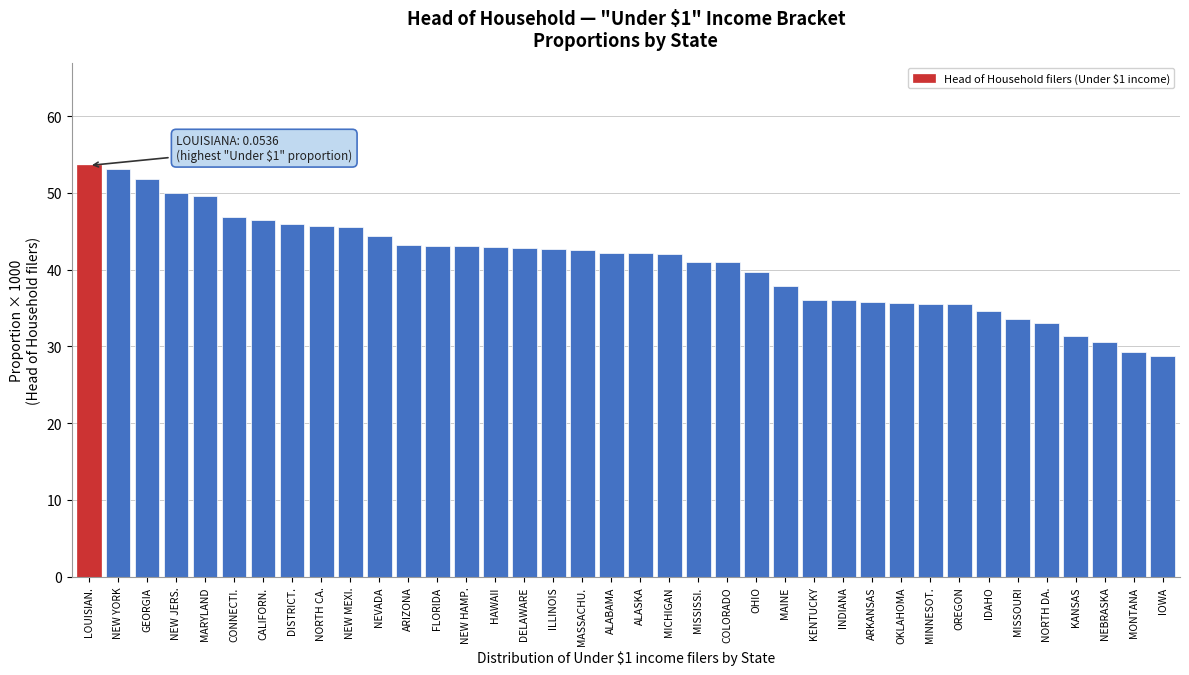

What is the smallest value displayed?

28.8